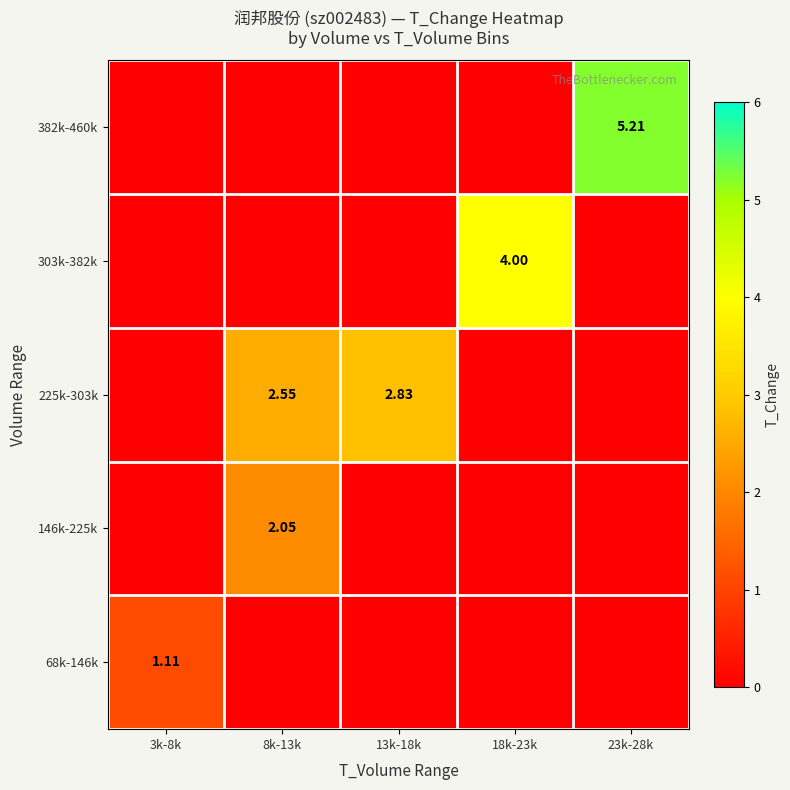

Rank the series by their maximum value, from highest to lowest.

382k-460k, 303k-382k, 225k-303k, 146k-225k, 68k-146k